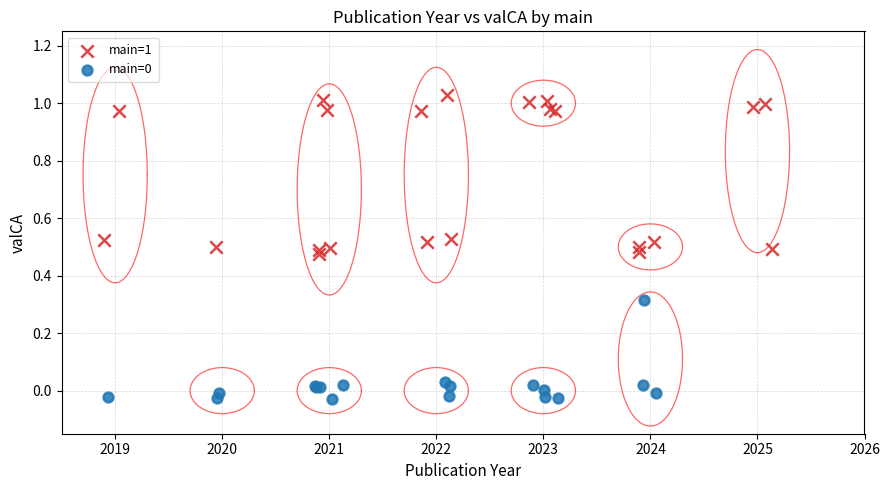

Which series has the largest Y range (max minus min)?

main=1